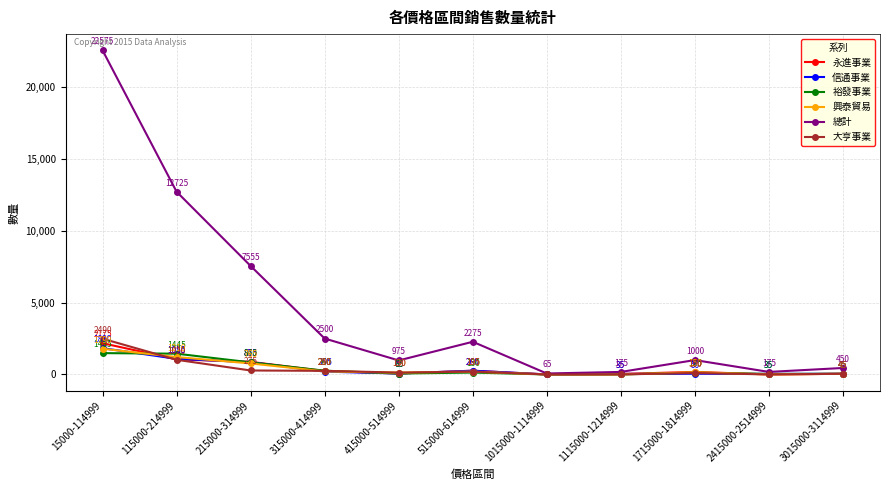

Reading left to right, extract all data points from this chart.

永進事業: 15000-114999=2175	115000-214999=1050	215000-314999=875	315000-414999=240	415000-514999=65	515000-614999=260	1015000-1114999=0	1115000-1214999=35	1715000-1814999=175	2415000-2514999=0	3015000-3114999=45
信通事業: 15000-114999=1830	115000-214999=1085	215000-314999=855	315000-414999=195	415000-514999=65	515000-614999=260	1015000-1114999=0	1115000-1214999=35	1715000-1814999=50	2415000-2514999=35	3015000-3114999=45
裕發事業: 15000-114999=1485	115000-214999=1445	215000-314999=840	315000-414999=260	415000-514999=65	515000-614999=130	1015000-1114999=0	1115000-1214999=0	1715000-1814999=125	2415000-2514999=35	3015000-3114999=45
興泰貿易: 15000-114999=1790	115000-214999=1210	215000-314999=765	315000-414999=210	415000-514999=130	515000-614999=195	1015000-1114999=0	1115000-1214999=0	1715000-1814999=150	2415000-2514999=0	3015000-3114999=45
總計: 15000-114999=22575	115000-214999=12725	215000-314999=7555	315000-414999=2500	415000-514999=975	515000-614999=2275	1015000-1114999=65	1115000-1214999=175	1715000-1814999=1000	2415000-2514999=175	3015000-3114999=450
大亨事業: 15000-114999=2490	115000-214999=1020	215000-314999=275	315000-414999=250	415000-514999=130	515000-614999=195	1015000-1114999=0	1115000-1214999=0	1715000-1814999=100	2415000-2514999=0	3015000-3114999=45